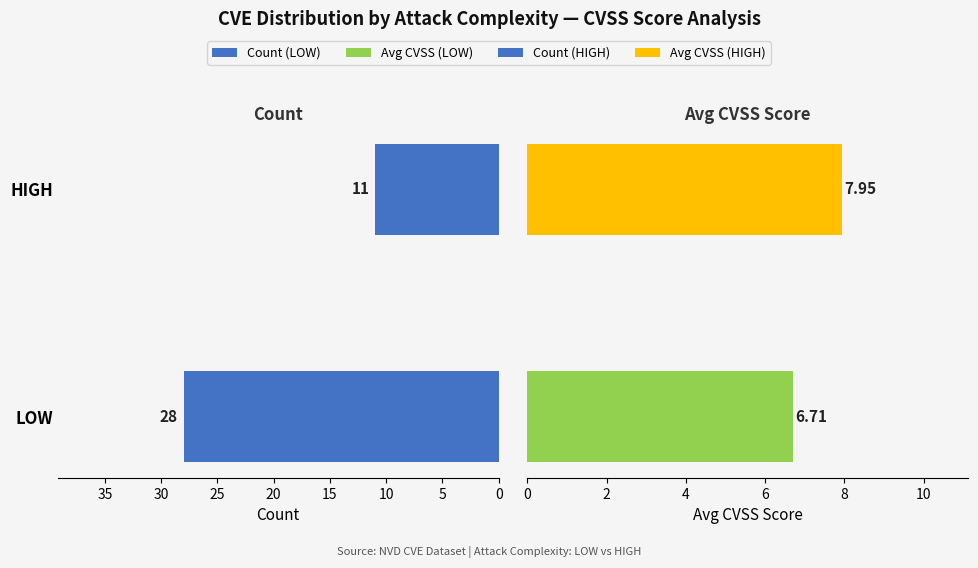

What is the value of the Count bar at the 2nd from the left?

11.0